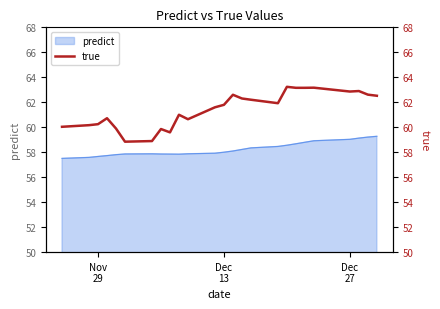

How many values are below 61?

10